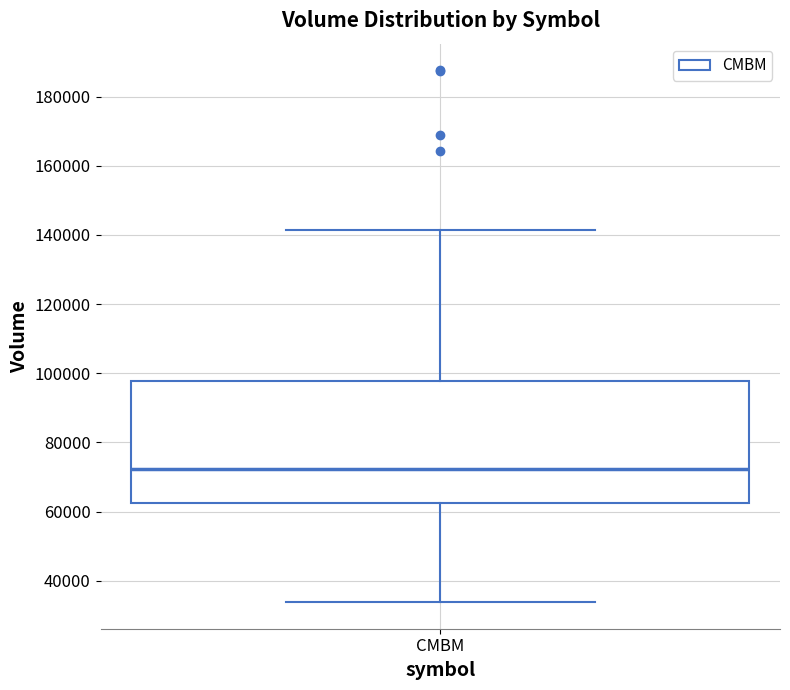

Transcribe this box plot: give where the median line is, the range the box spans, and where the two whiskers end, as read against the y-axis. The values are not printed on the chart, so give them approximately, as read against the axis.

median 72000, box 62000 to 98000, whiskers 34000 to 142000